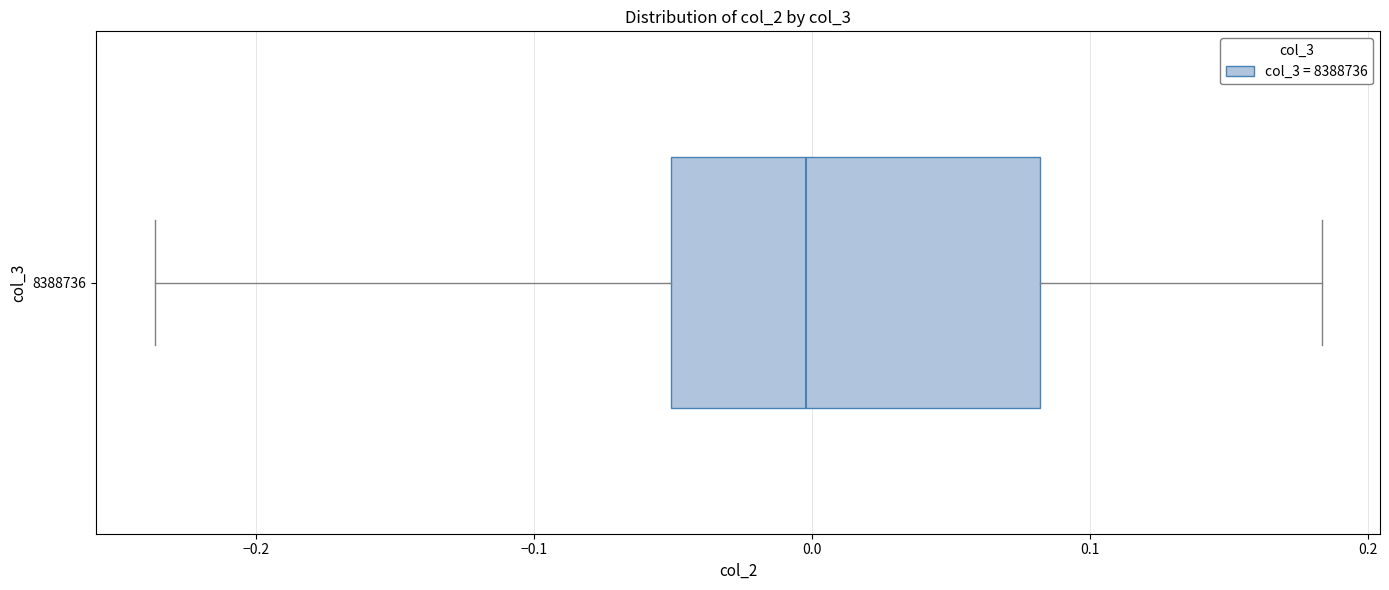

Transcribe this box plot: give where the median line is, the range the box spans, and where the two whiskers end, as read against the x-axis. The values are not printed on the chart, so give them approximately, as read against the axis.

median 0.00, box -0.05 to 0.08, whiskers -0.24 to 0.18